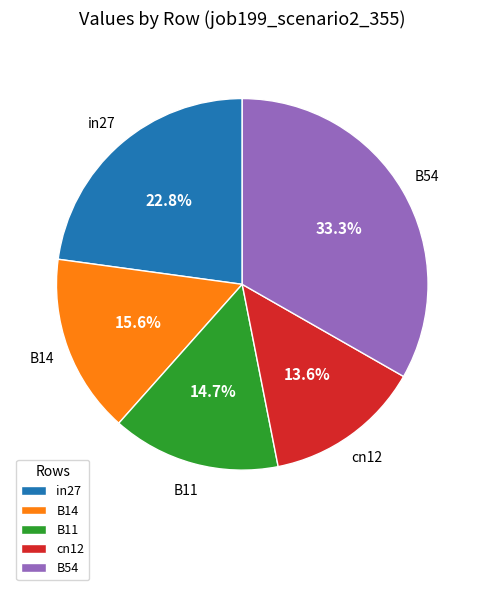

Which slice is the largest?

B54